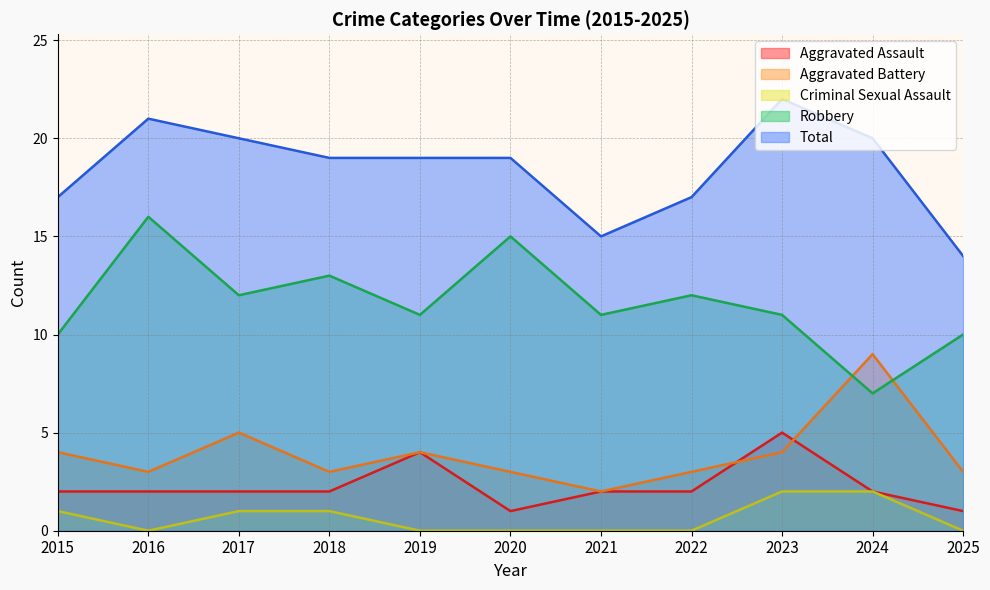

What is the value of the Aggravated Assault point at the 2nd from the left?

2